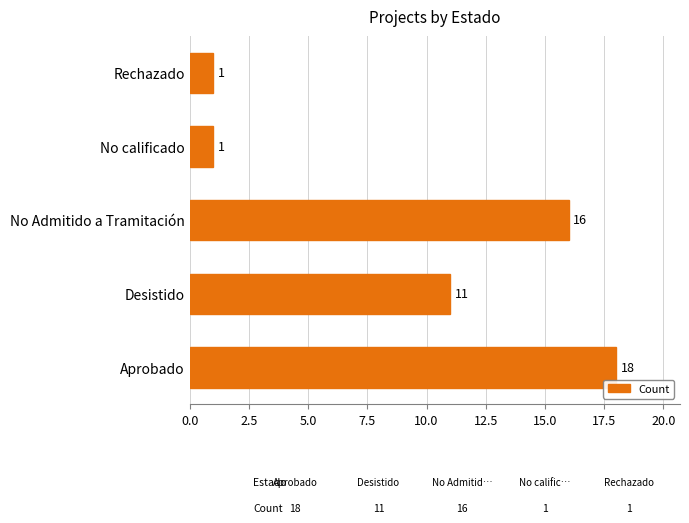

The value at Desistido is 11. True or false?

True